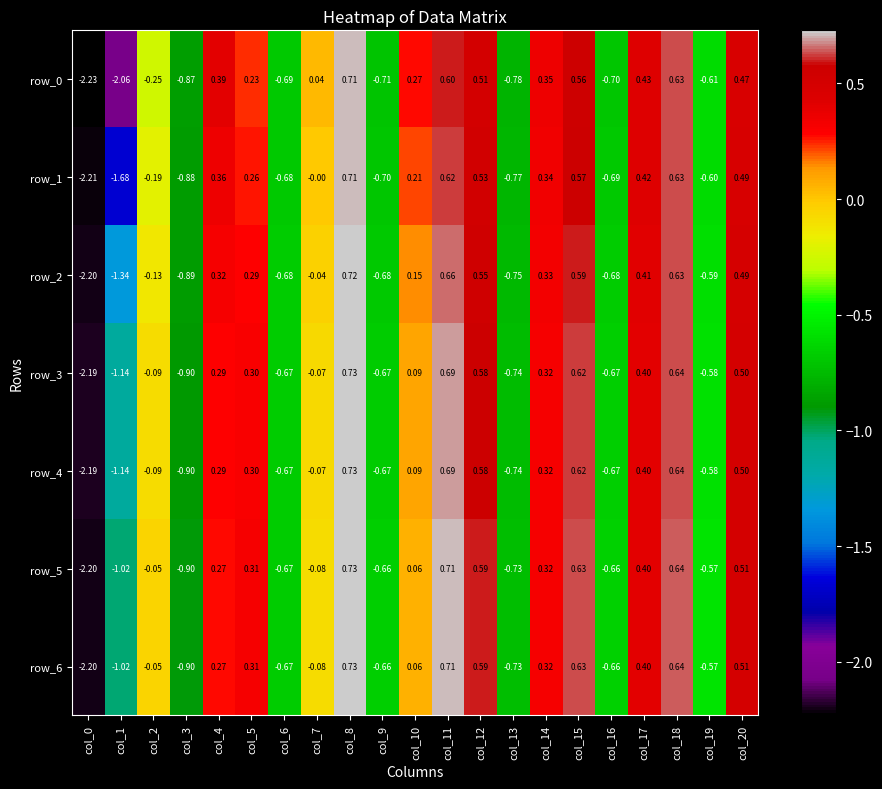

Is the value of row_3 at col_0 greater than the value of row_2 at col_4?

No